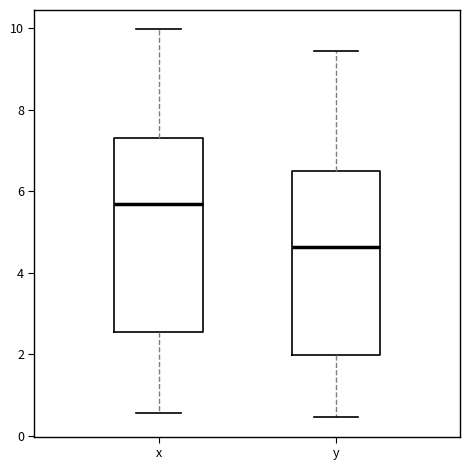

Which box has the highest median line?

x